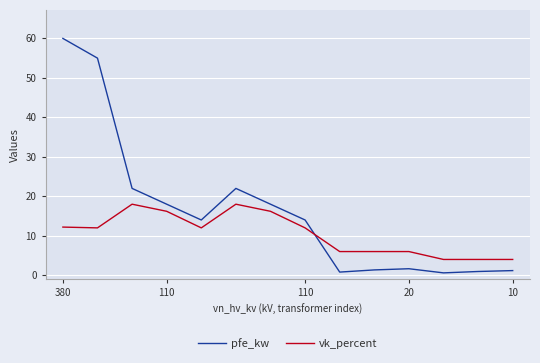

What is the maximum value shown in the chart?

60.0